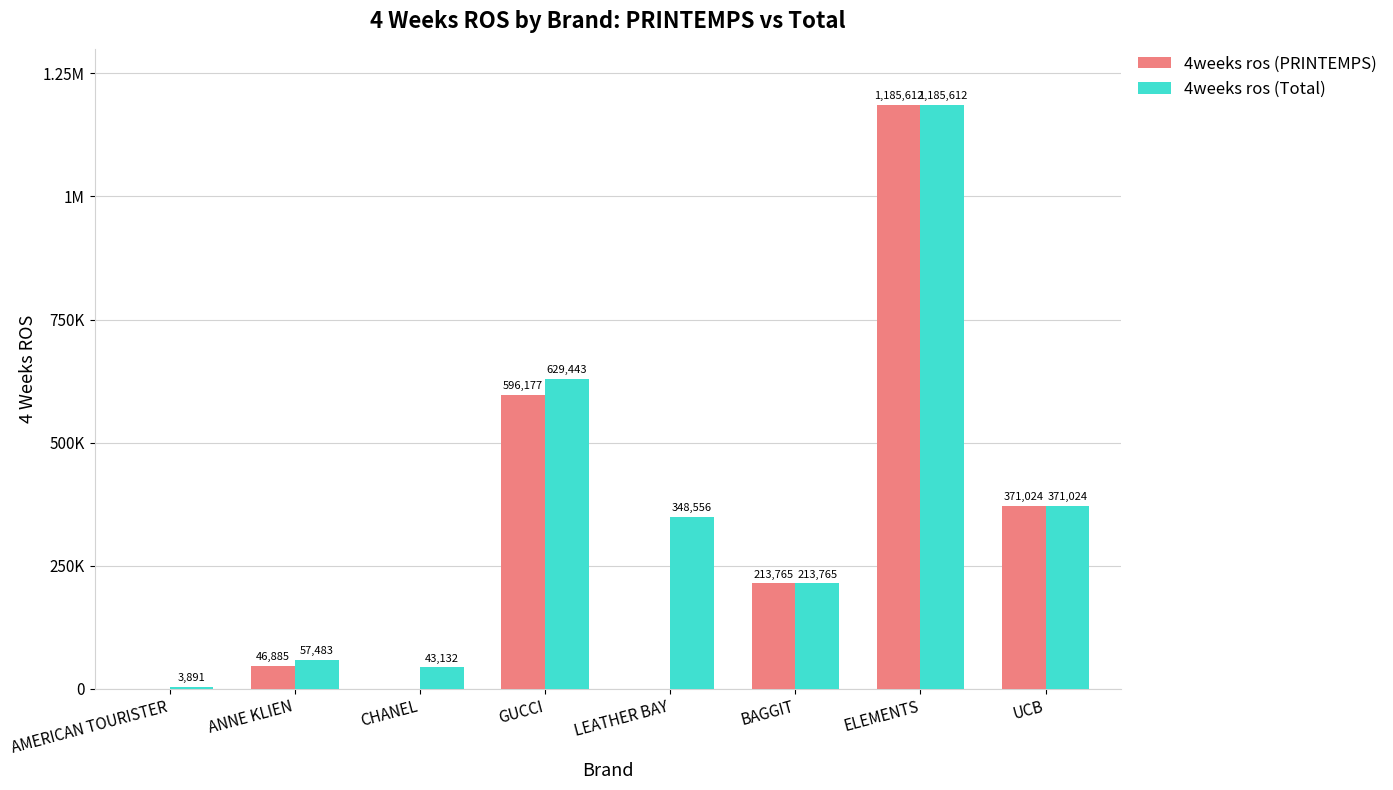

What is the difference between the 4weeks ros (Total) values at BAGGIT and CHANEL?

170632.5